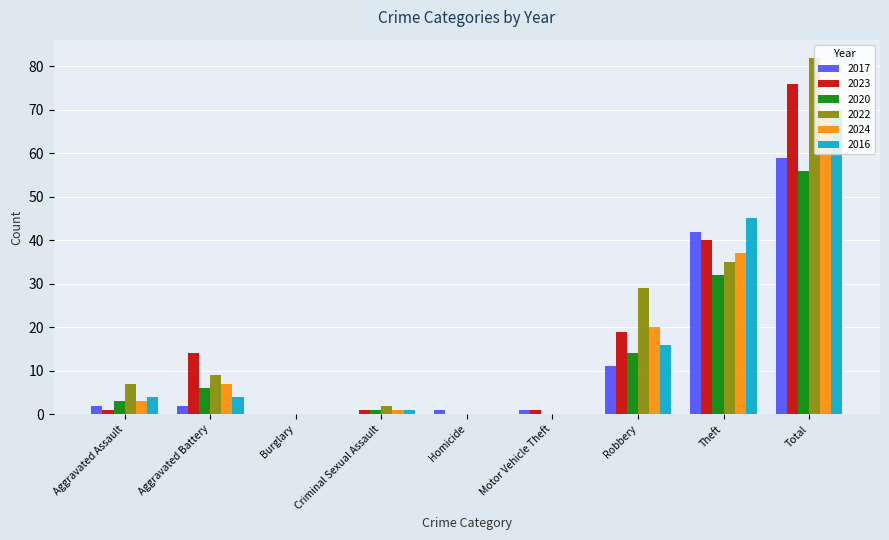

What is the sum of the 2022 values at Motor Vehicle Theft and Total?

82